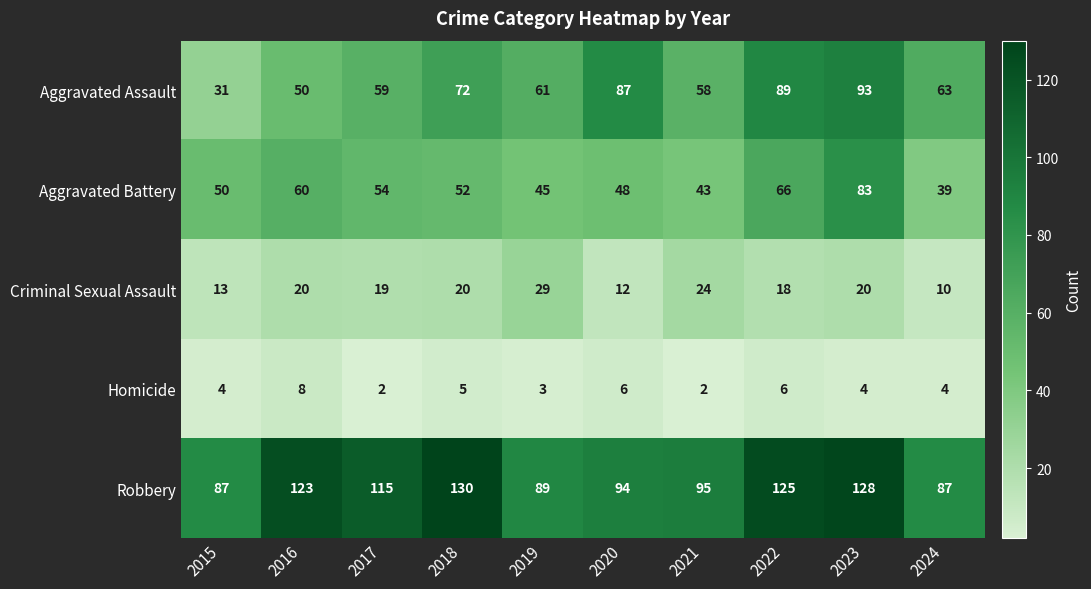

Where does the Aggravated Assault series first go above 63?

2018